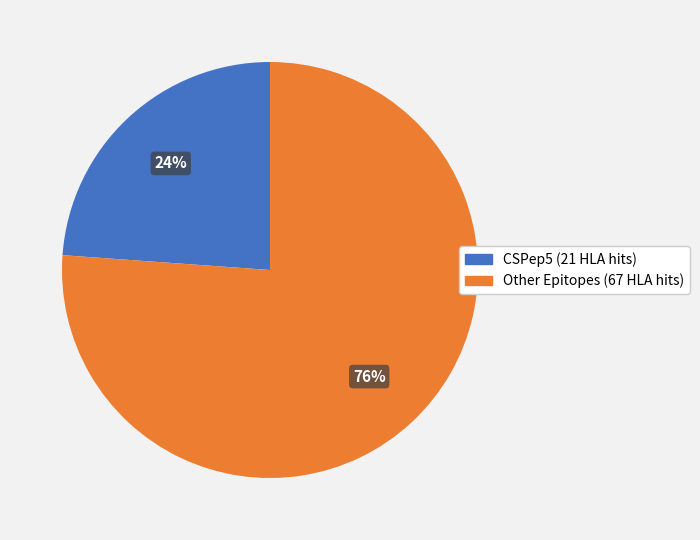

To the nearest percent, what is the average slice percentage?

50%